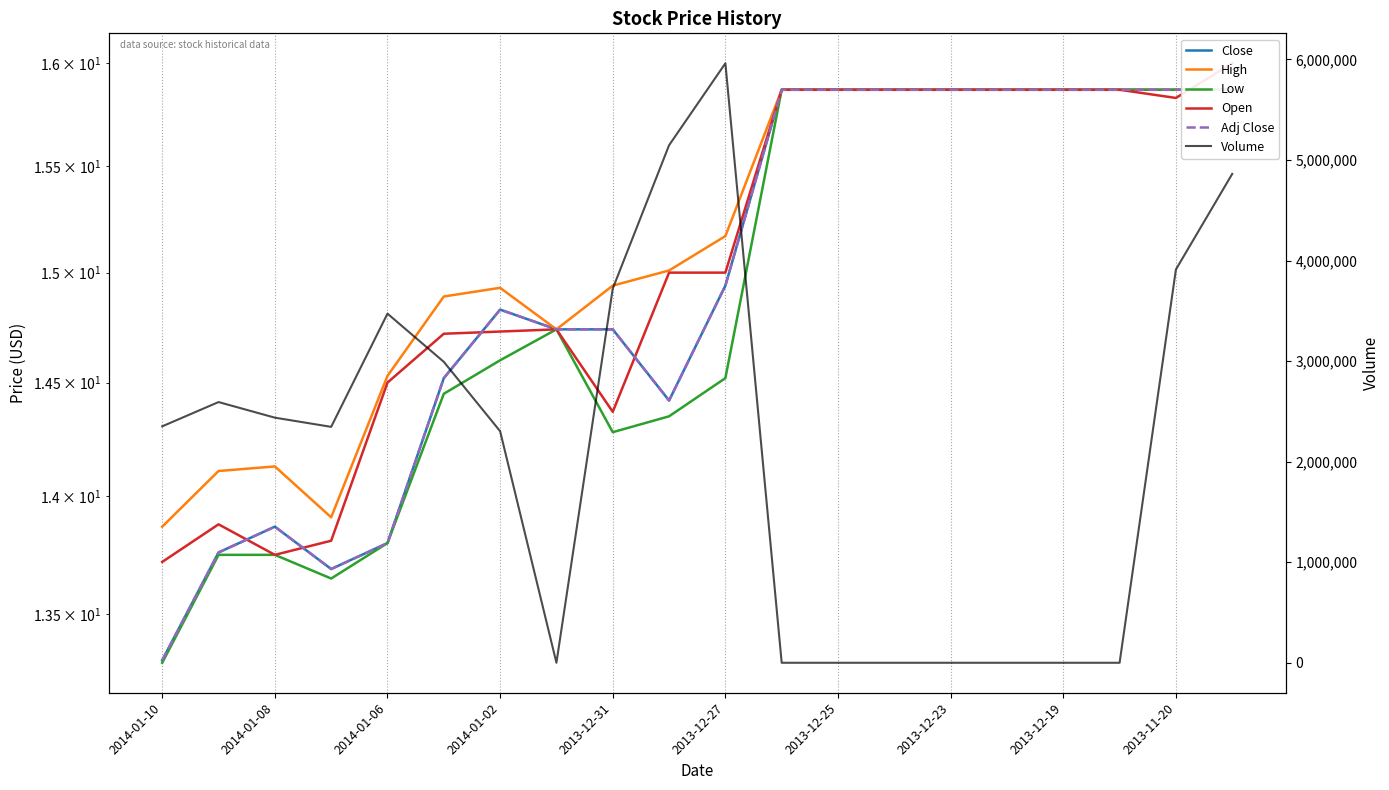

How many lines are shown in the chart?

6